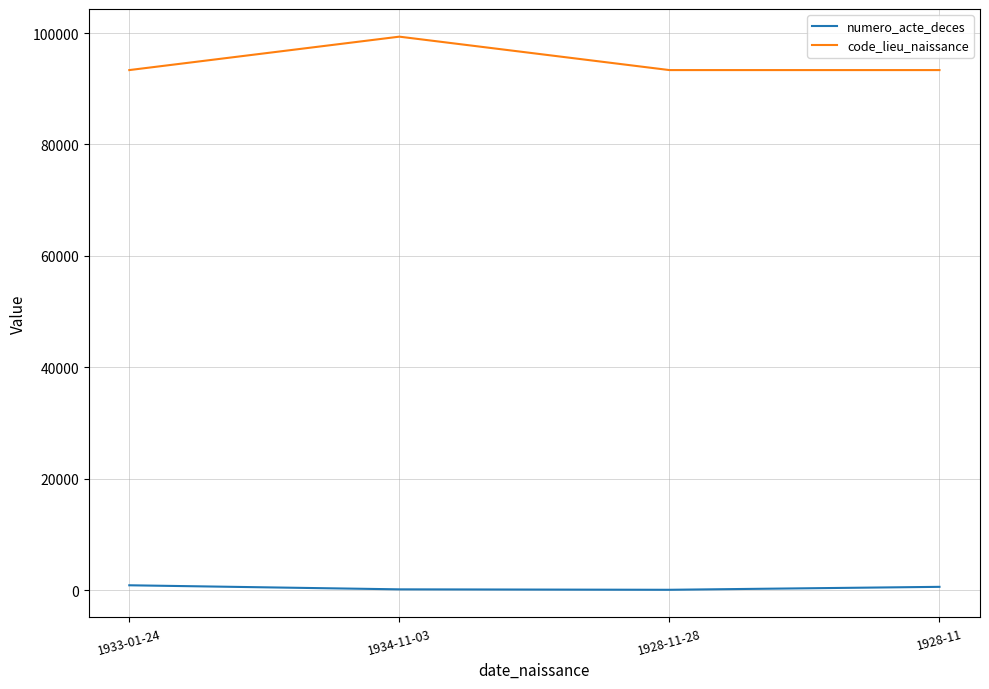

What is the highest value of the code_lieu_naissance series?

99352